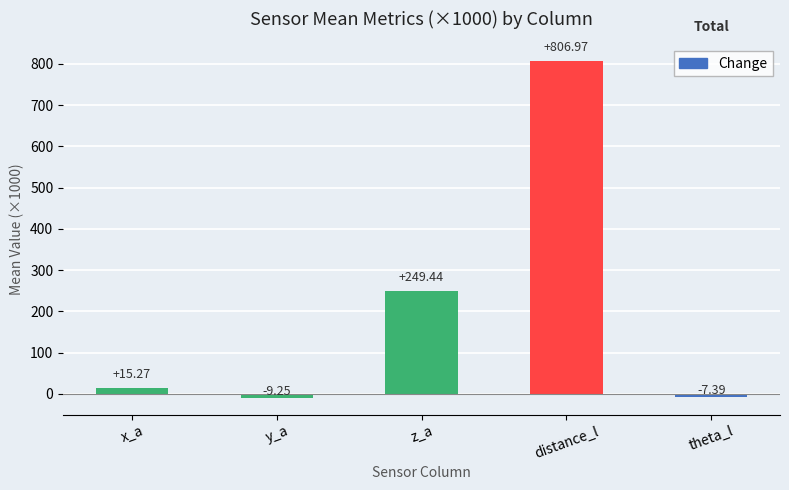

Count the number of categories in the chart.

5